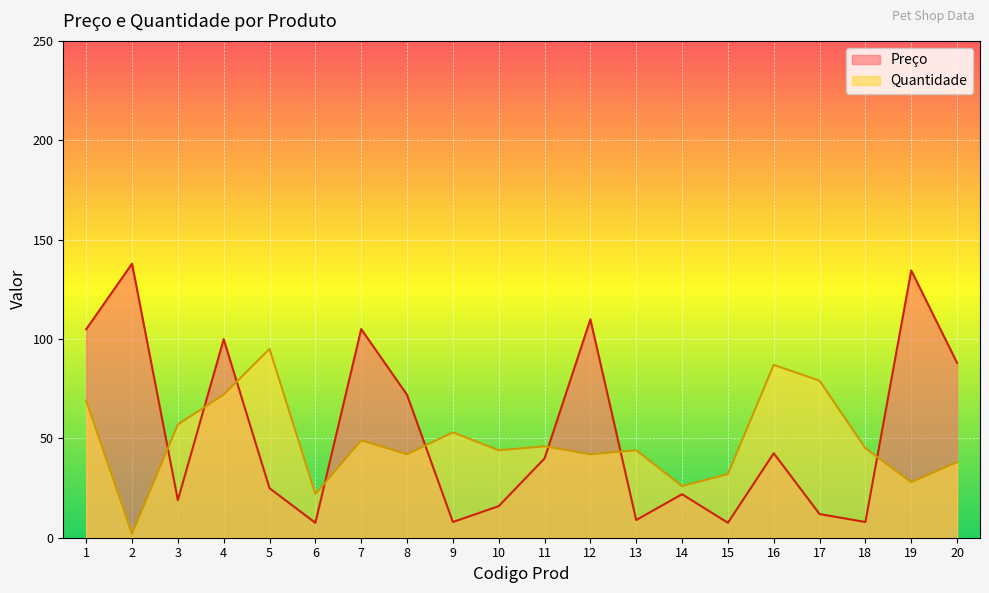

True or false: Preço has more than 2 interior local peaks.

True